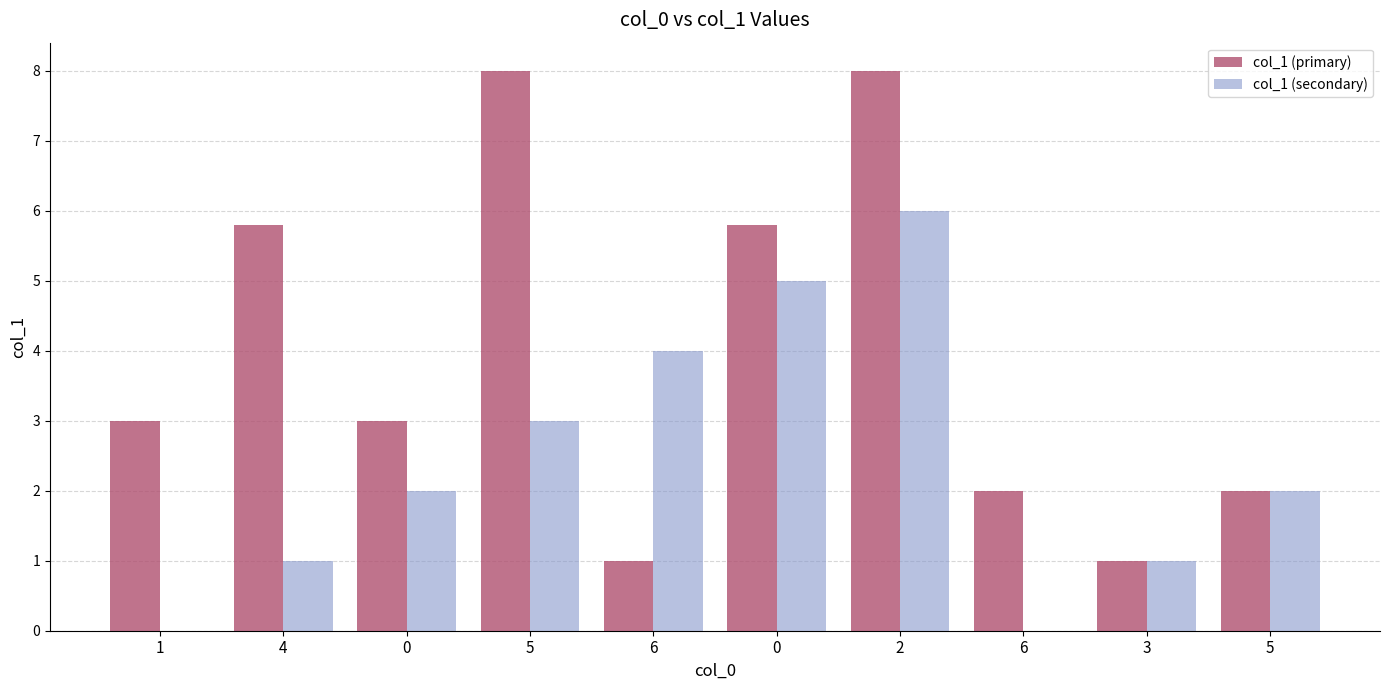

How many series are shown in this chart?

2